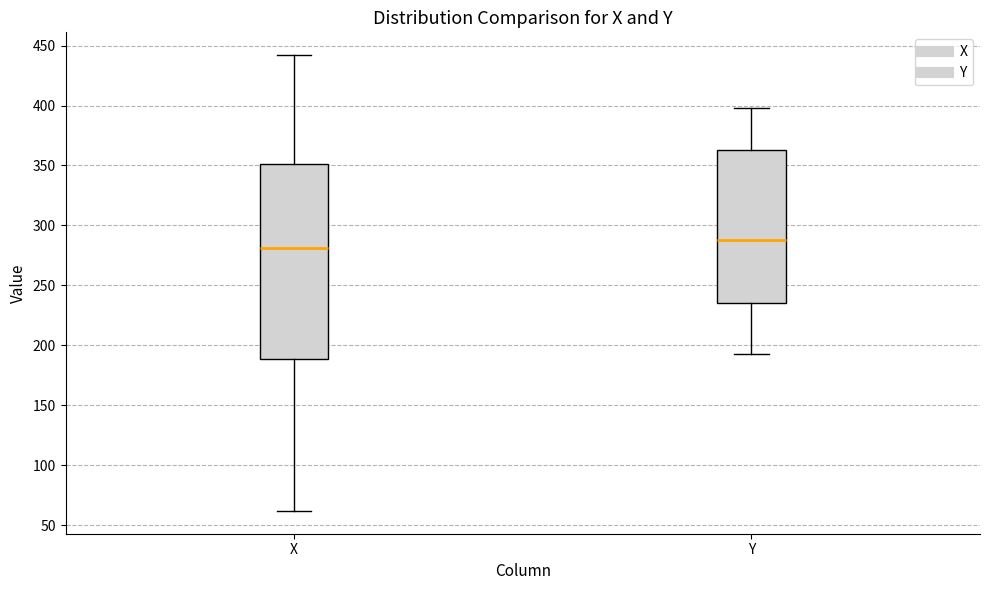

Which box's median line is the highest?

Y